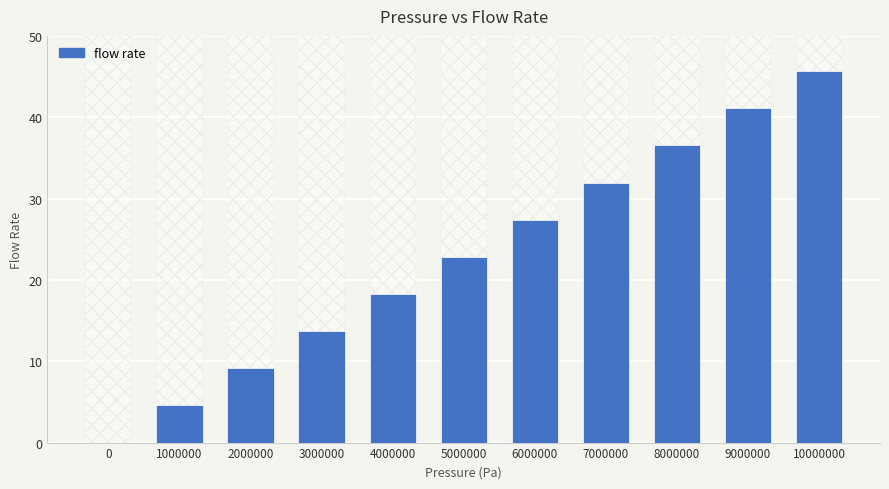

What is the ratio of the value at 3000000 to the value at 4000000?

0.7